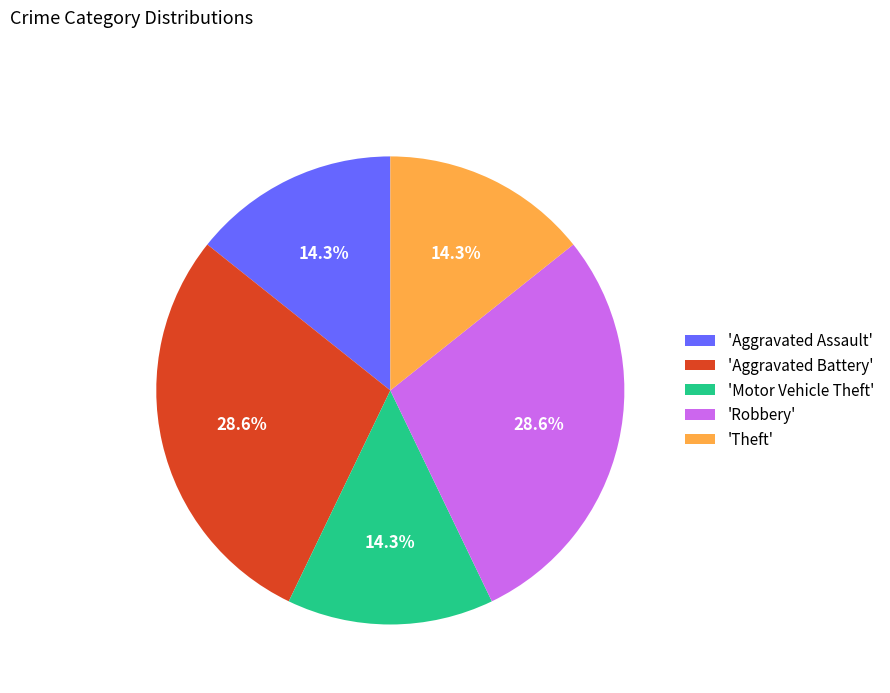

Is there a majority slice in this chart?

No